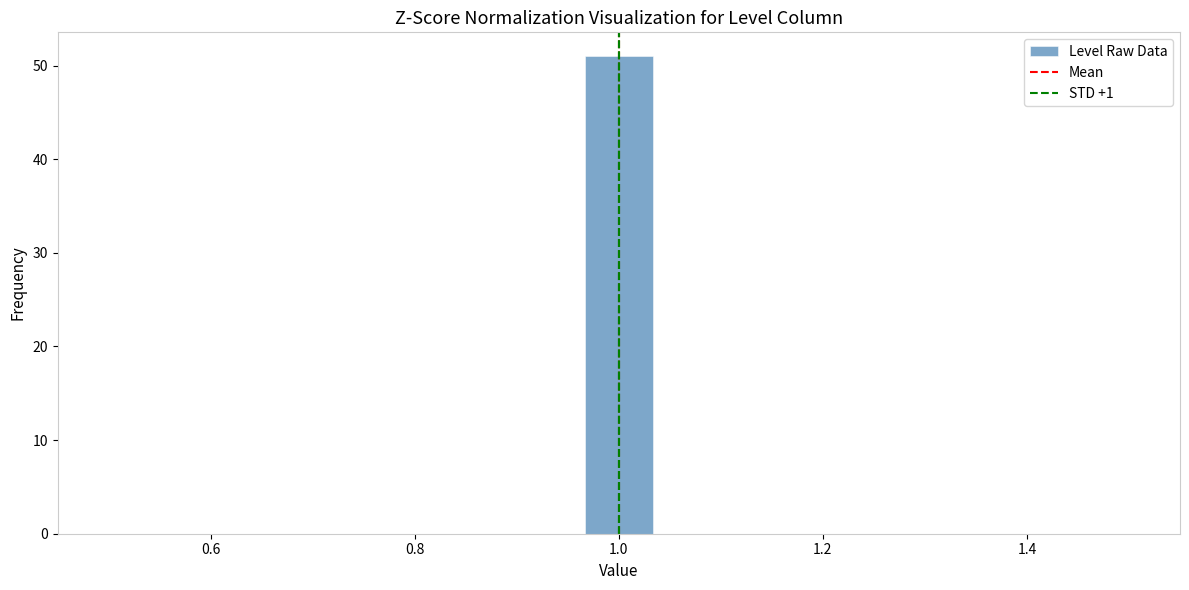

Around what value on the x-axis is the tallest bar? Give the approximate position of its centre, as read against the axis.

1.00